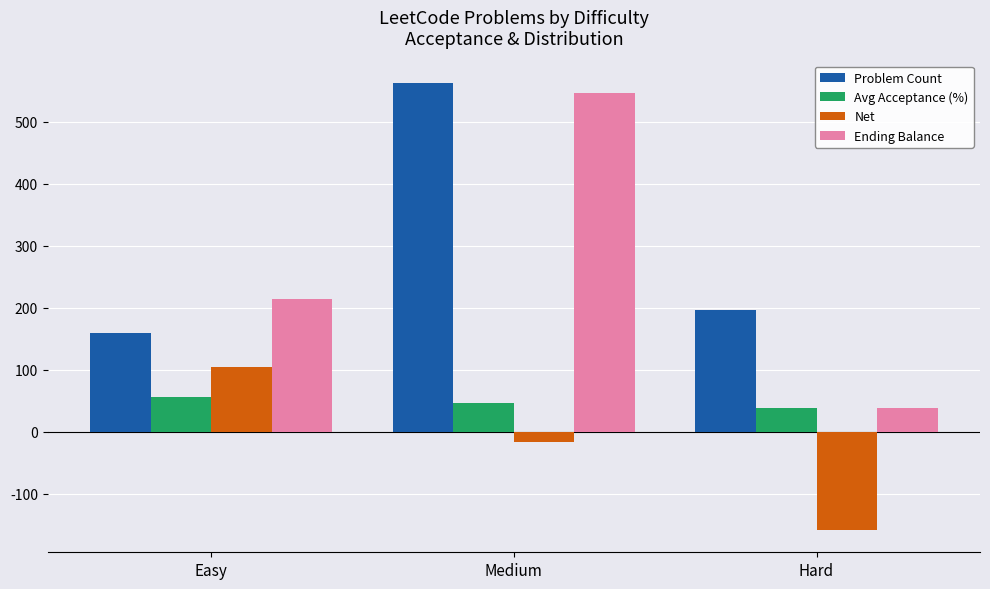

Does the chart contain stacked bars?

No